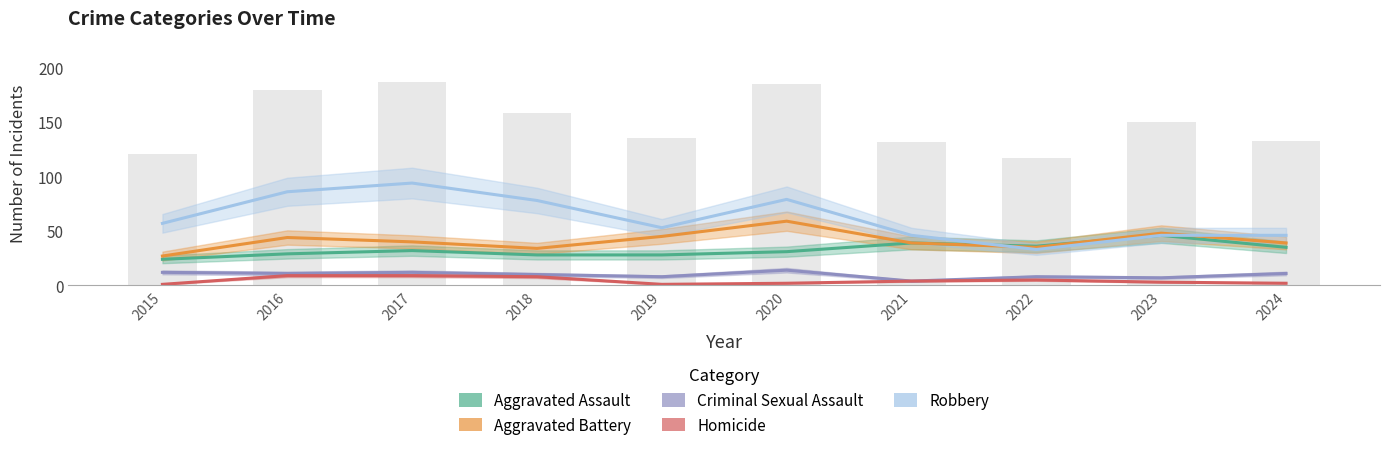

Reading left to right, what are all the values shown in this chart?

Aggravated Assault: 2015=24	2016=29	2017=32	2018=28	2019=28	2020=31	2021=39	2022=36	2023=46	2024=35
Aggravated Battery: 2015=27	2016=44	2017=40	2018=34	2019=45	2020=59	2021=39	2022=35	2023=48	2024=39
Criminal Sexual Assault: 2015=12	2016=11	2017=12	2018=10	2019=8	2020=14	2021=4	2022=8	2023=7	2024=11
Homicide: 2015=1	2016=9	2017=9	2018=8	2019=1	2020=2	2021=4	2022=5	2023=3	2024=2
Robbery: 2015=57	2016=86	2017=94	2018=78	2019=53	2020=79	2021=46	2022=33	2023=46	2024=46